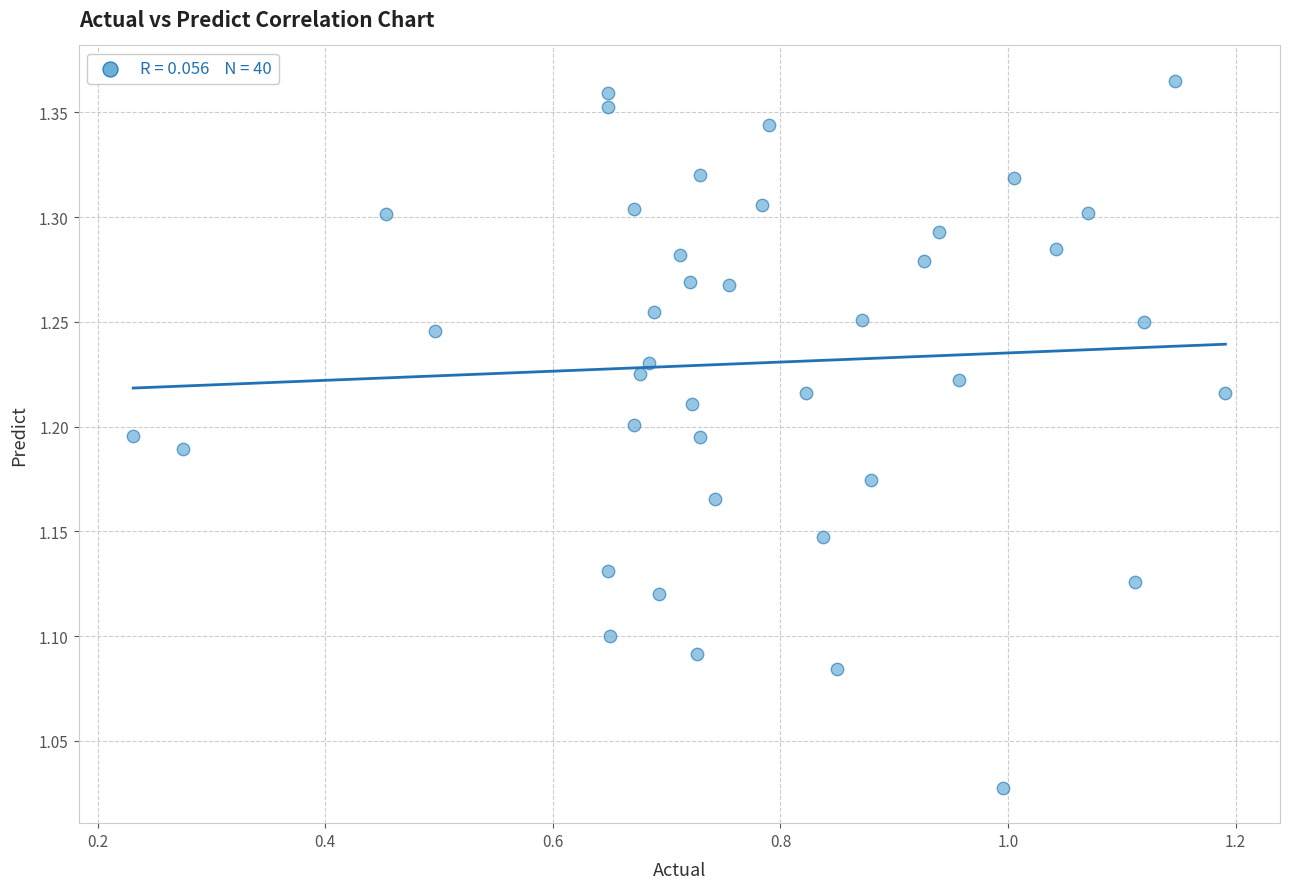

What is the range of Y values (max minus min)?

0.3